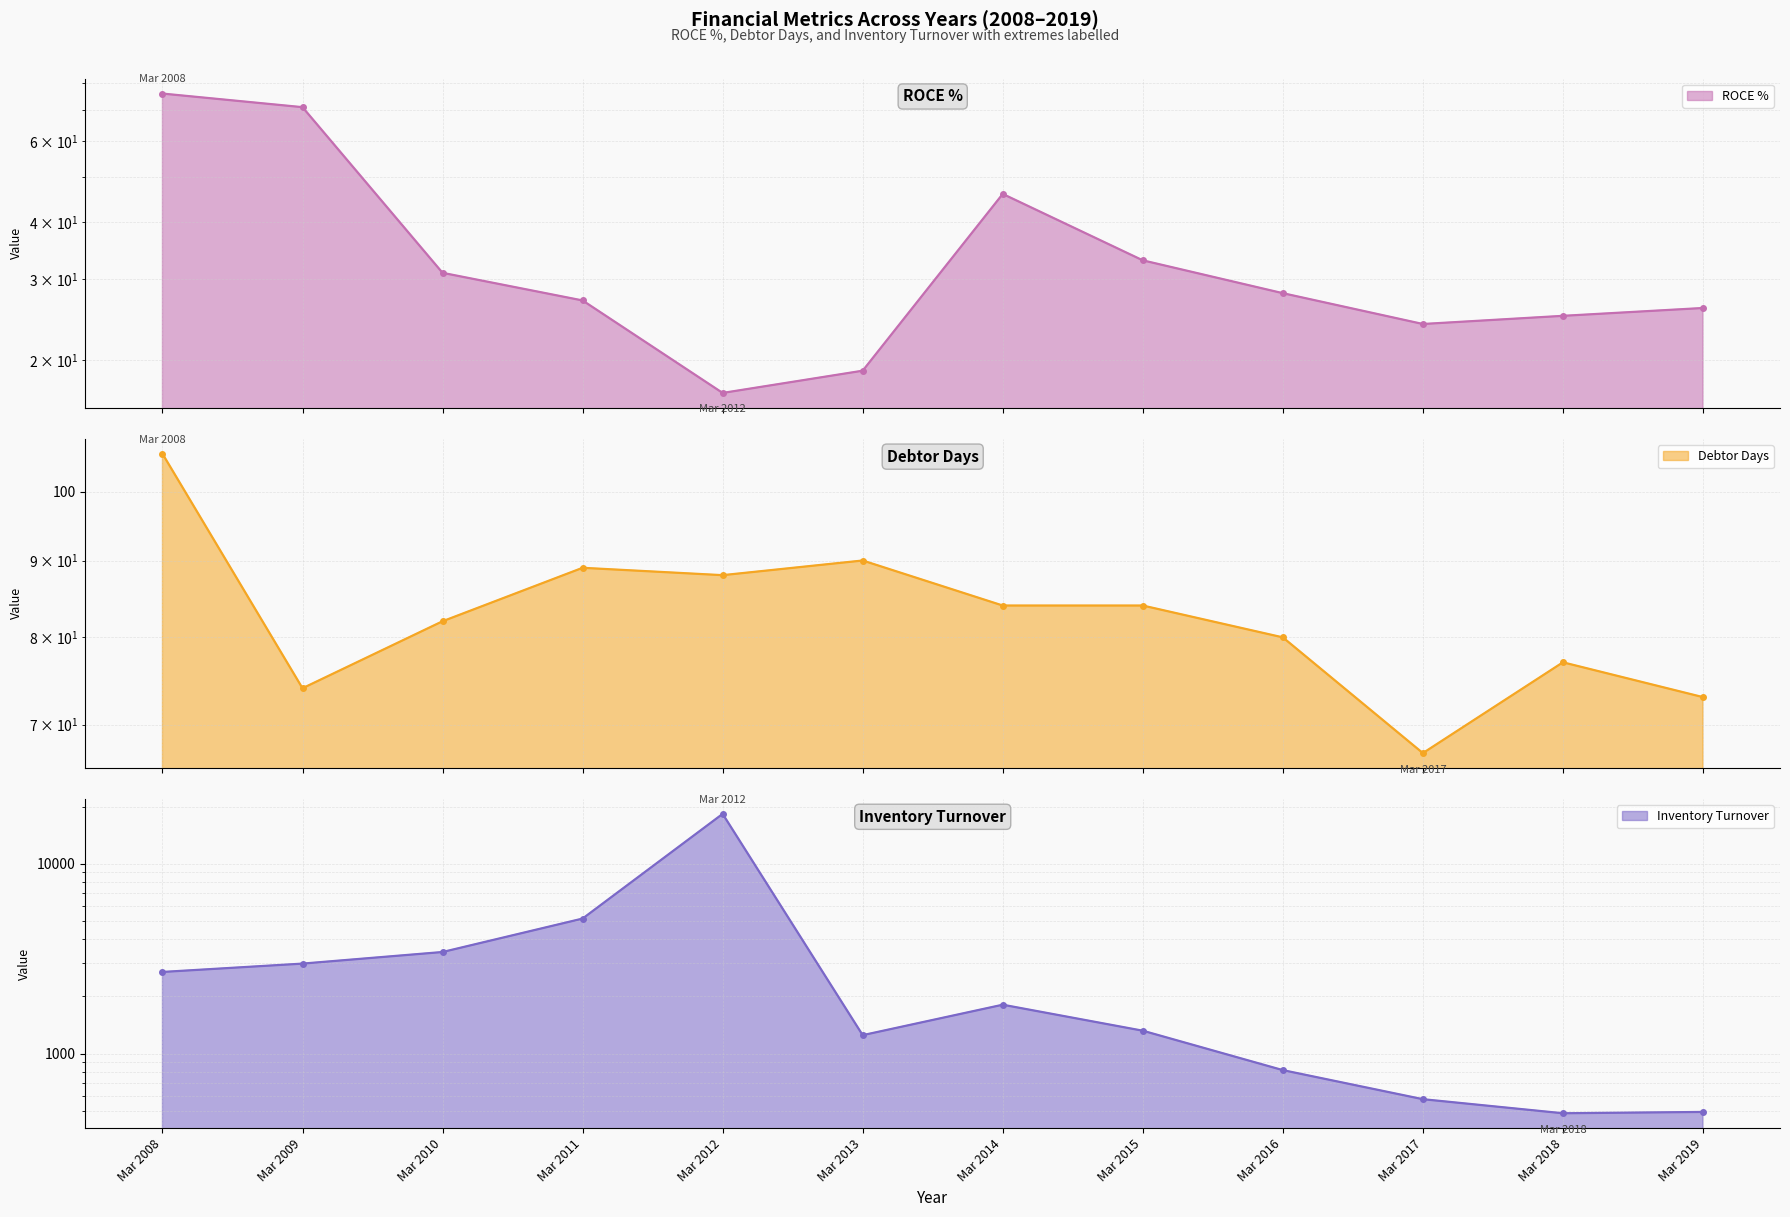

Which category has the lowest value across all series?

Mar 2012